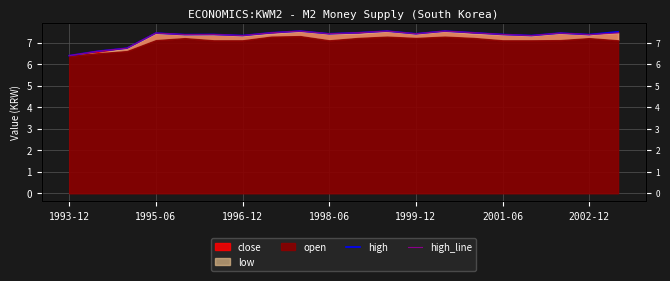

In high_line, how many points are higher than both neighbors (excluding endpoints)?

6